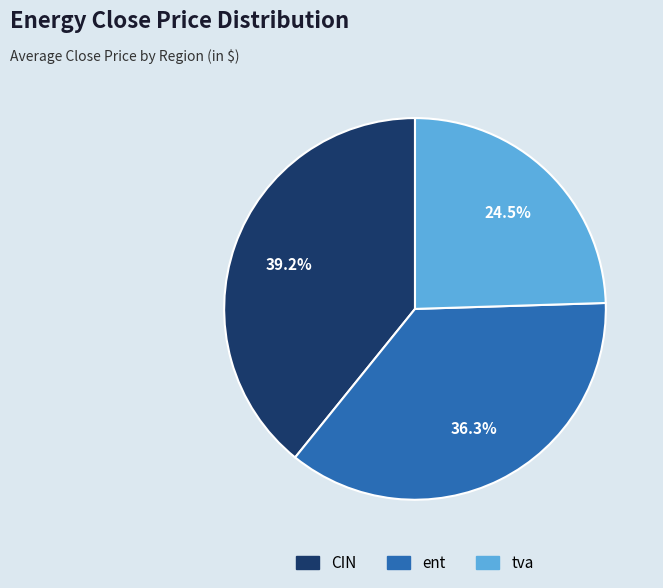

Rank the categories by value from lowest to highest.

tva, ent, CIN